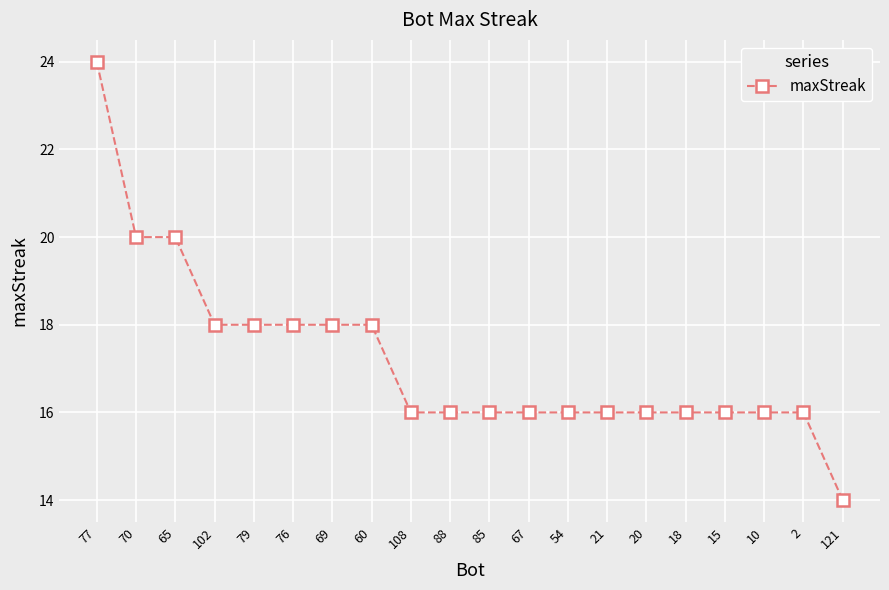

What is the maximum value shown in the chart?

24